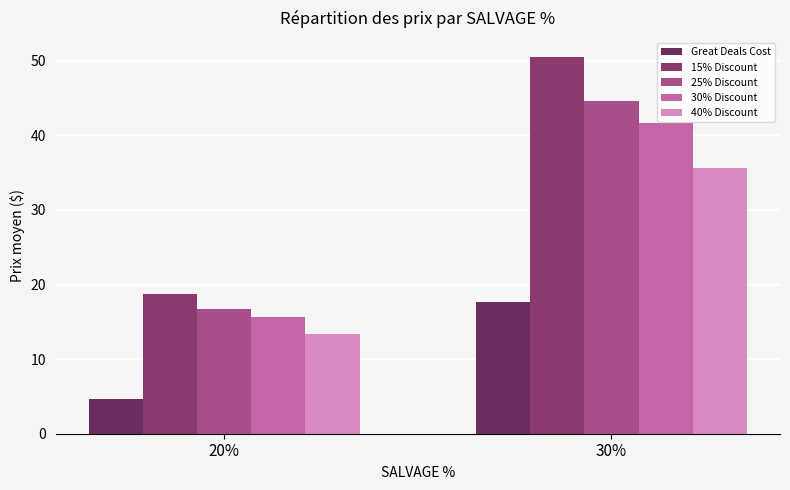

What is the label of the 1st bar from the left?

20%